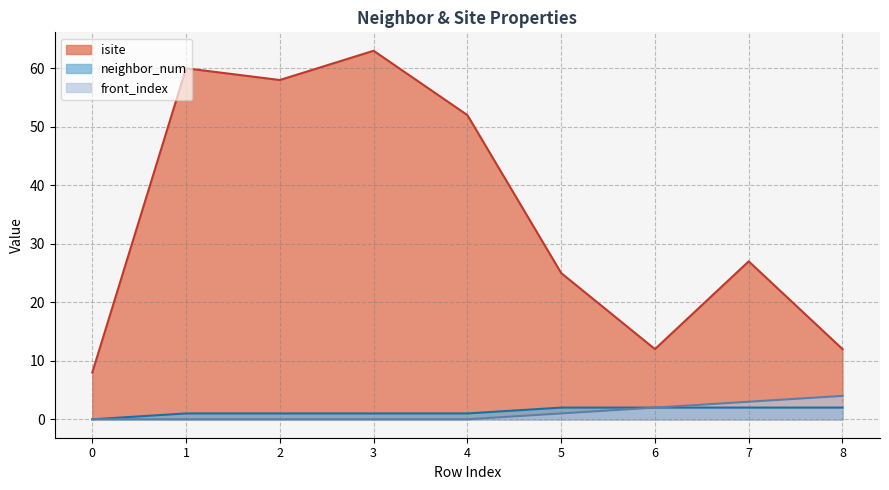

True or false: neighbor_num and isite intersect in this chart.

False